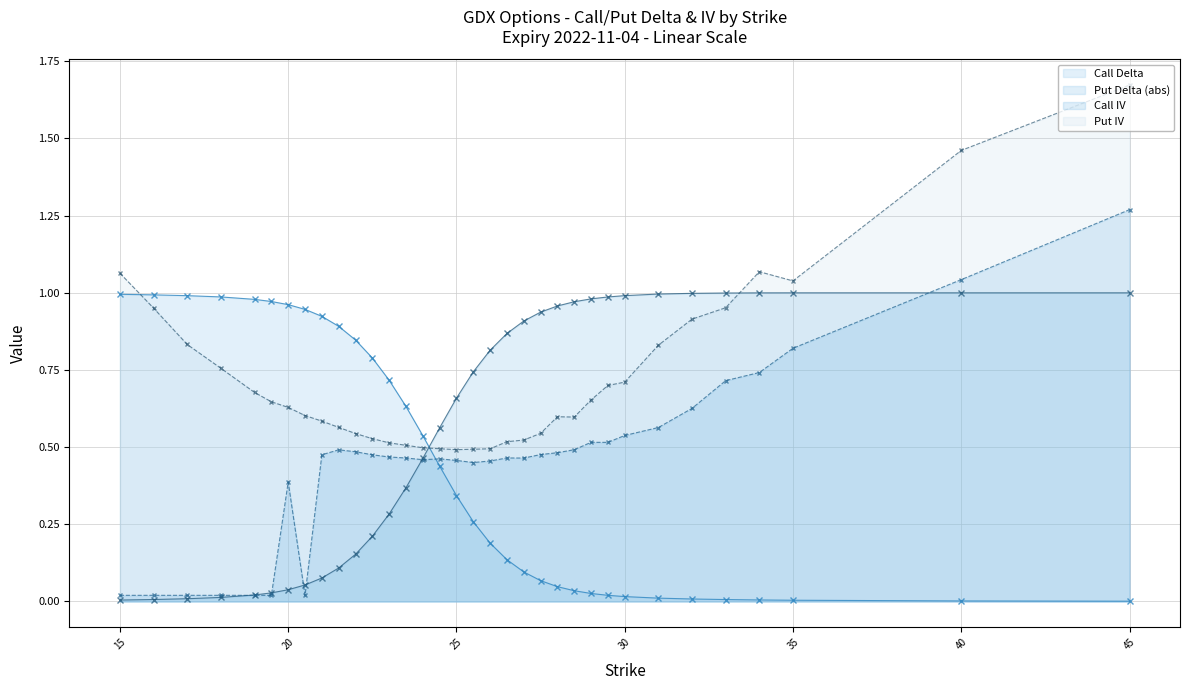

Is the value of Put IV at 22 greater than the value of Put Delta (abs) at 26.5?

No